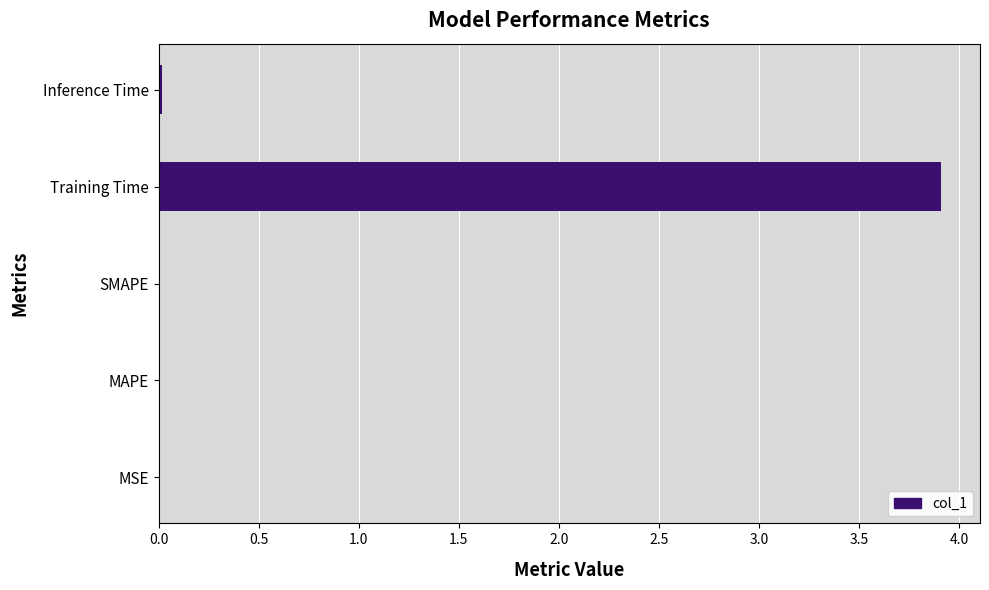

The value at Inference Time is 0.0. True or false?

True